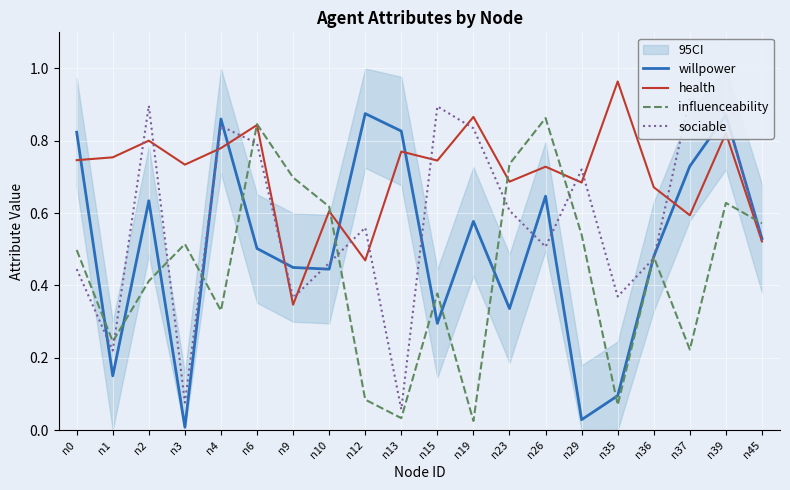

Reading left to right, extract all data points from this chart.

willpower: 0.8	0.1	0.6	0.0	0.9	0.5	0.4	0.4	0.9	0.8	0.3	0.6	0.3	0.6	0.0	0.1	0.5	0.7	0.9	0.5
health: 0.7	0.8	0.8	0.7	0.8	0.8	0.3	0.6	0.5	0.8	0.7	0.9	0.7	0.7	0.7	1.0	0.7	0.6	0.8	0.5
influenceability: 0.5	0.2	0.4	0.5	0.3	0.8	0.7	0.6	0.1	0.0	0.4	0.0	0.7	0.9	0.5	0.1	0.5	0.2	0.6	0.6
sociable: 0.4	0.2	0.9	0.1	0.8	0.8	0.4	0.5	0.6	0.1	0.9	0.8	0.6	0.5	0.7	0.4	0.5	0.9	0.9	0.5